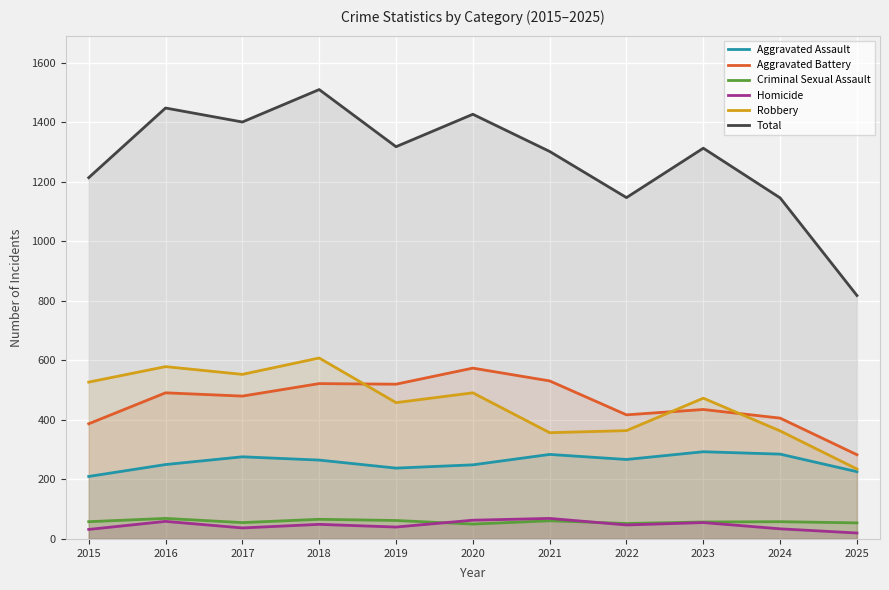

What is the approximate value of Total at 2025?

818